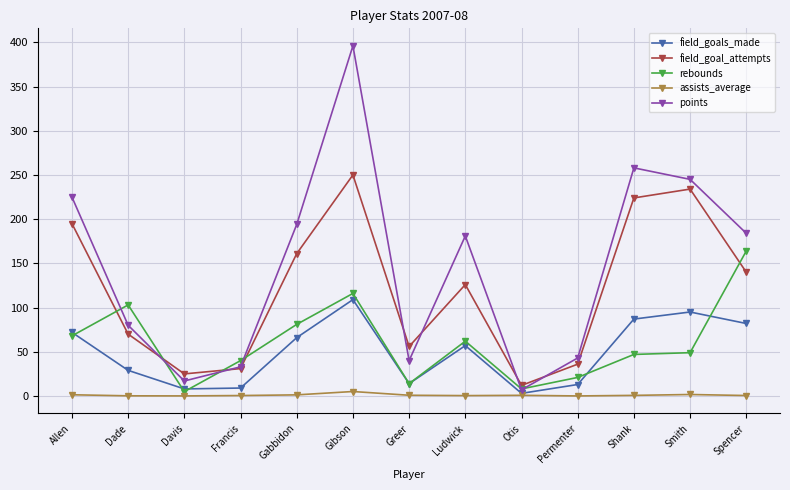

How many values in the rebounds series are below 49?

6